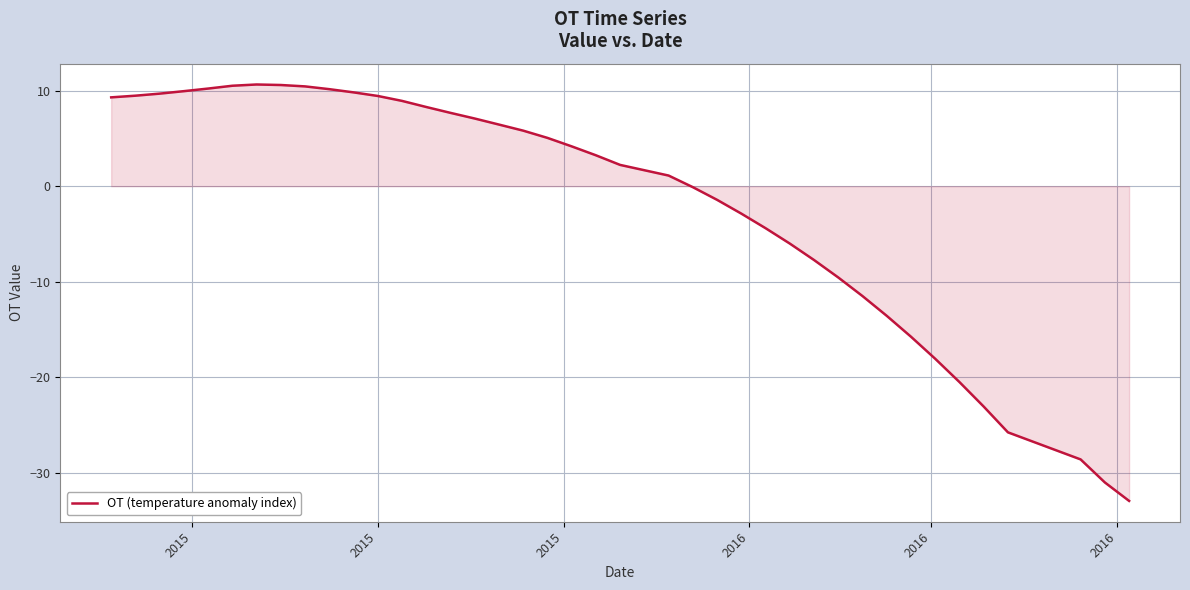

What is the minimum value shown in the chart?

-33.0